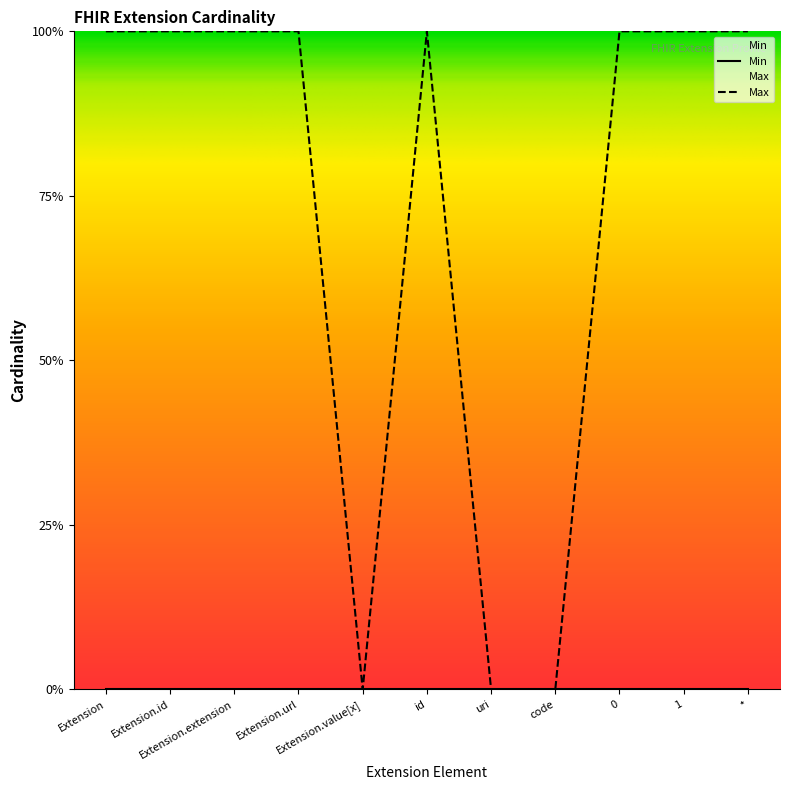

What is the ratio of the value at Extension.url to the value at Extension?

1.0